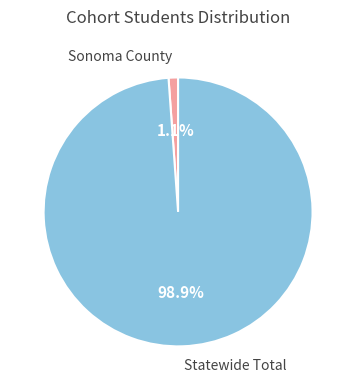

To the nearest percent, what is the difference between the largest and smallest slice percentages?

98%